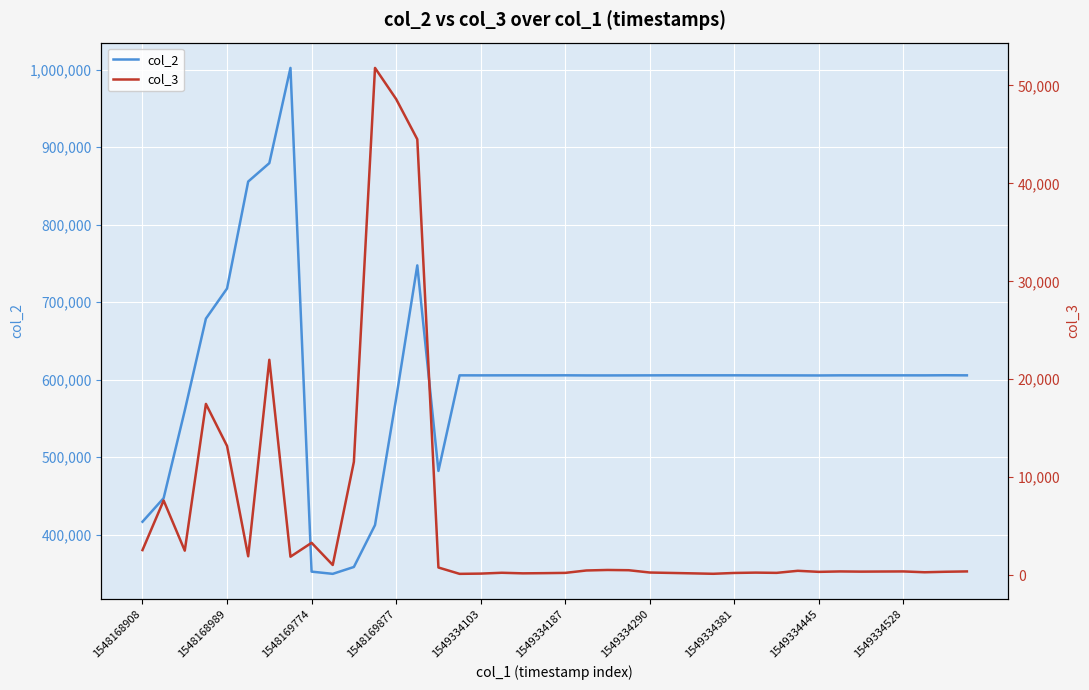

The col_2 series shows 605665 at 1549334187. True or false?

True